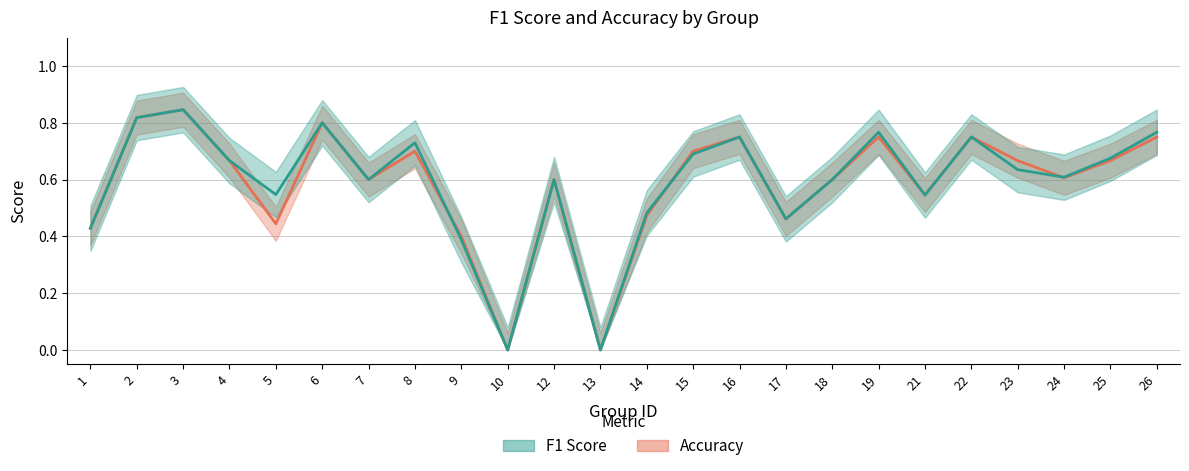

Which category has the lowest value across all series?

10